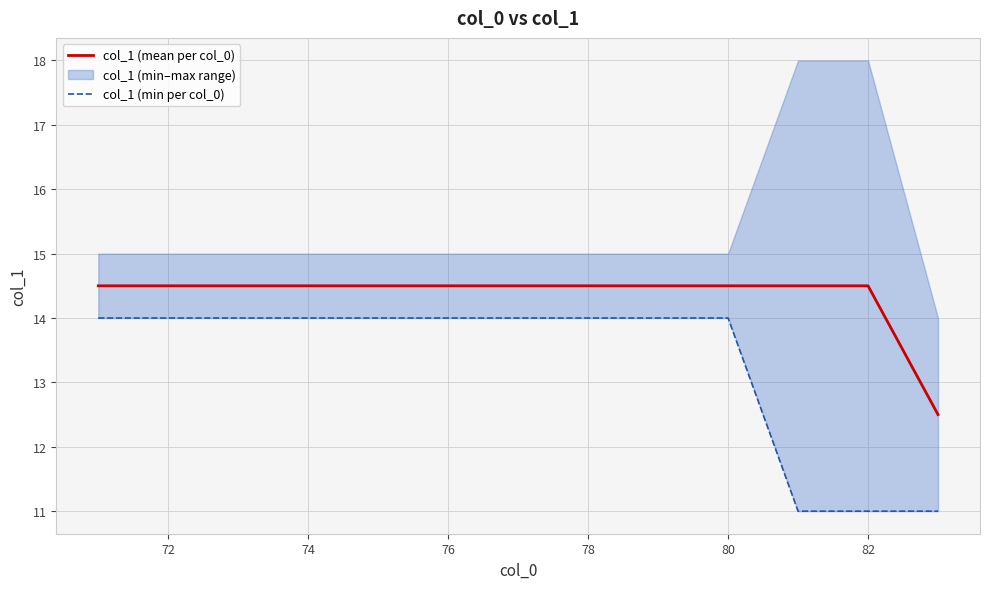

Count the number of categories in the chart.

13